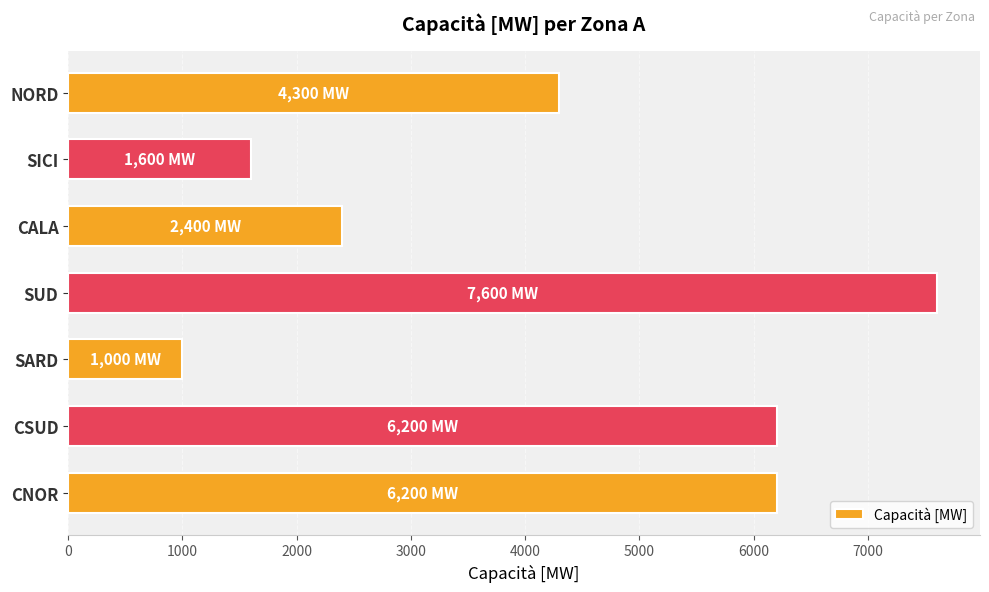

Which has a higher value, SARD or NORD?

NORD